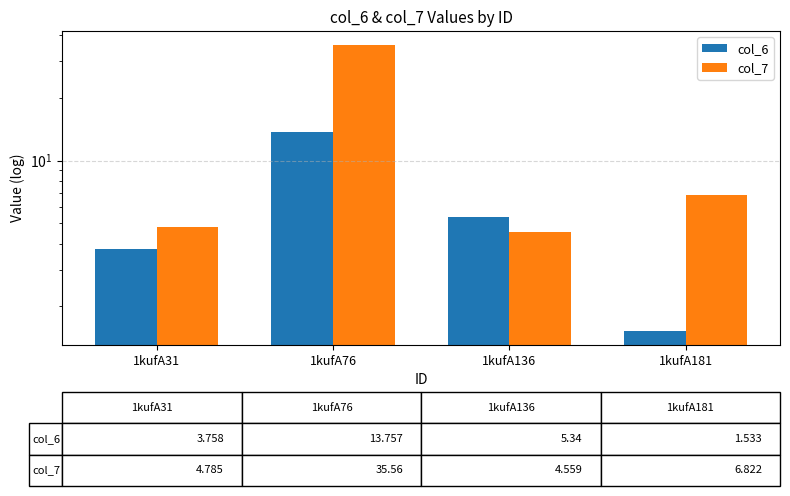

Between 1kufA31 and 1kufA181, which series saw the biggest shift?

col_6